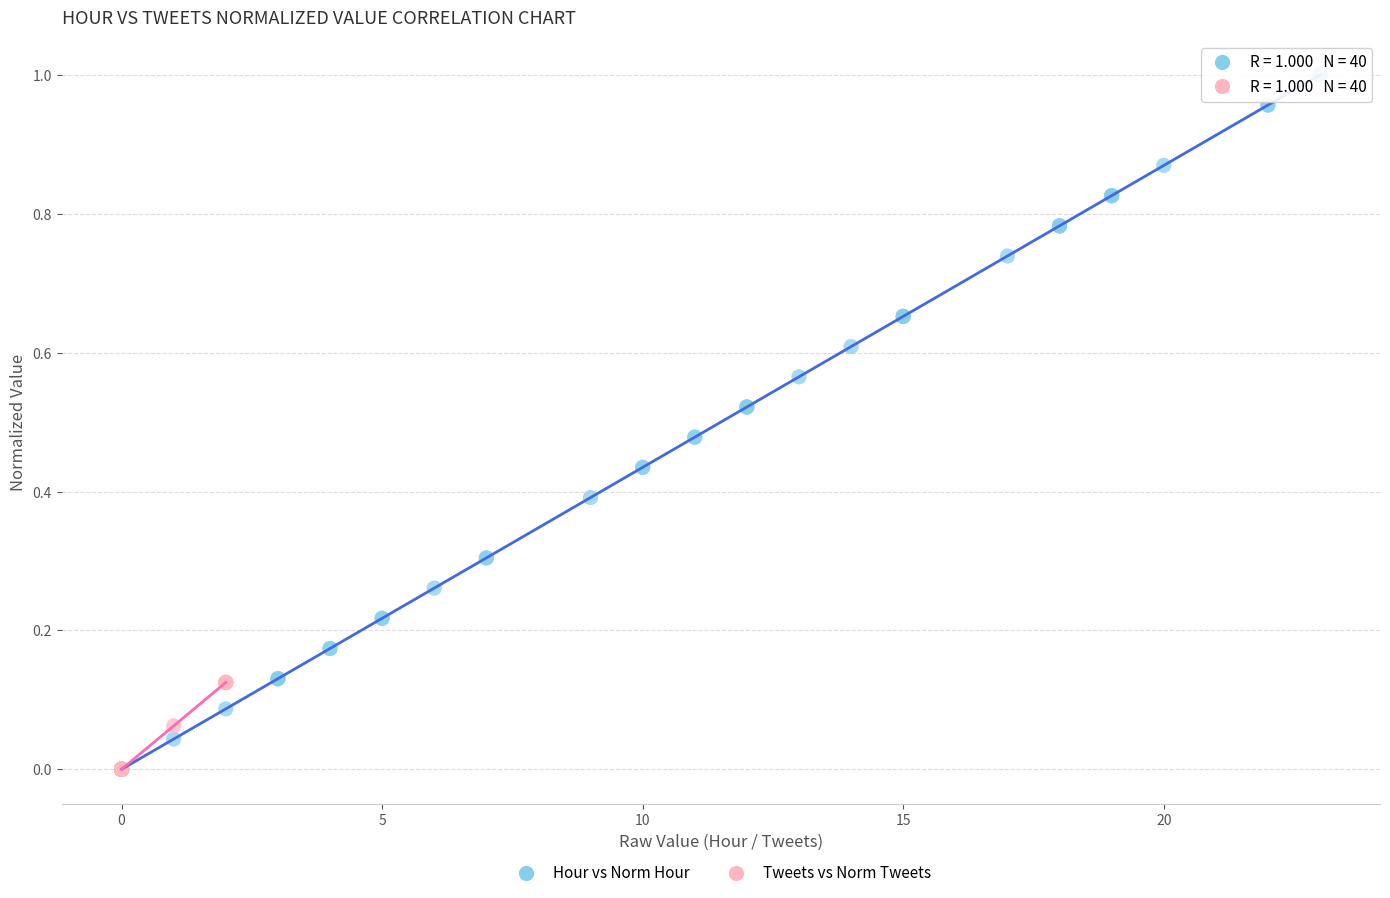

Which series reaches the maximum Y coordinate?

Hour vs Norm Hour